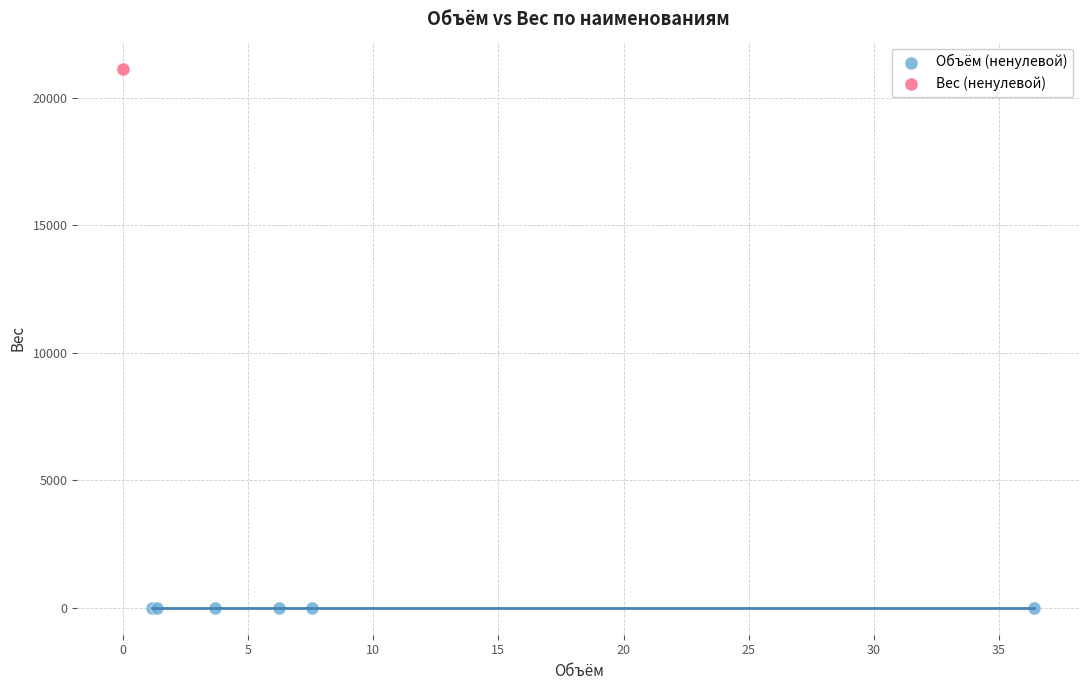

What are all the series names shown in the legend?

Объём (ненулевой), Вес (ненулевой)